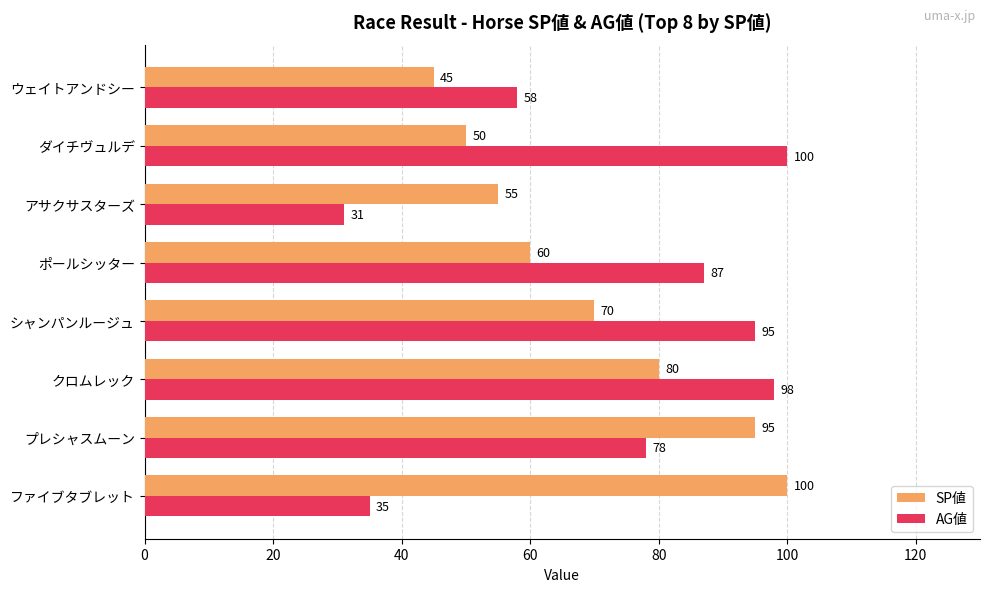

At how many categories does at least one series exceed 50?

8